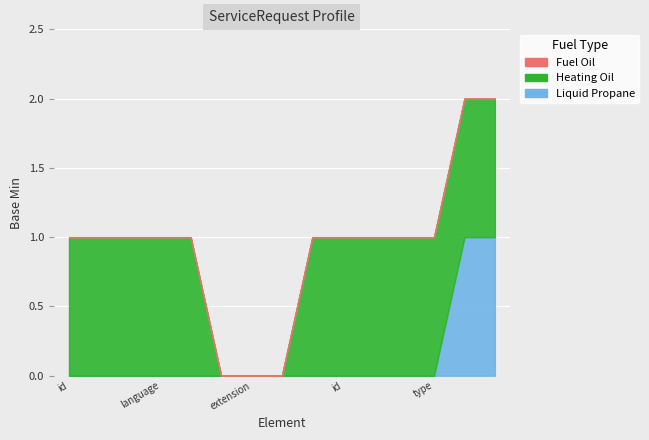

What is the total value across all series at ServiceRequest.identifier?

1